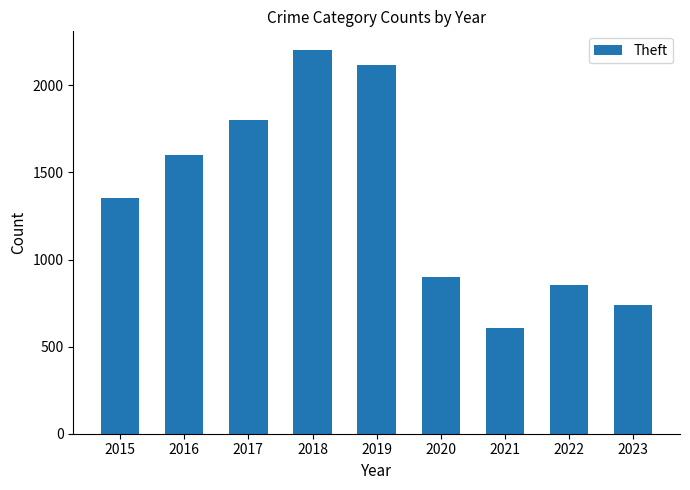

Reading left to right, transcribe all the data shown in this chart.

1353	1602	1803	2200	2119	898	608	854	739